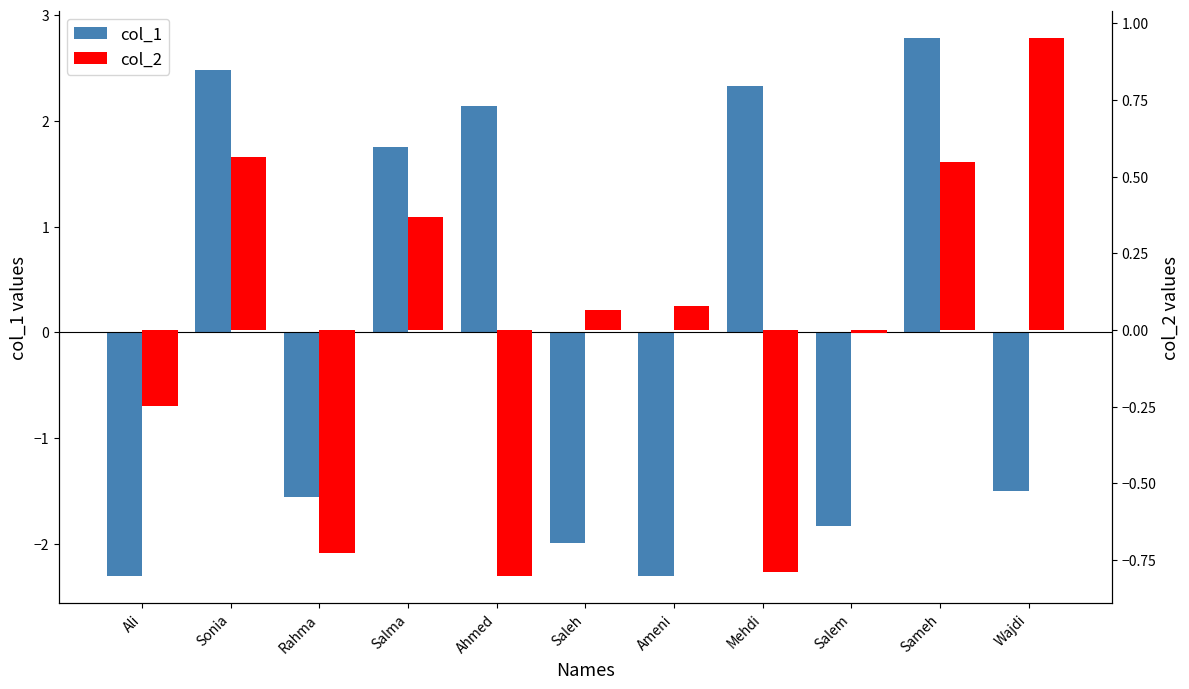

What is the label of the 9th bar from the right?

Rahma